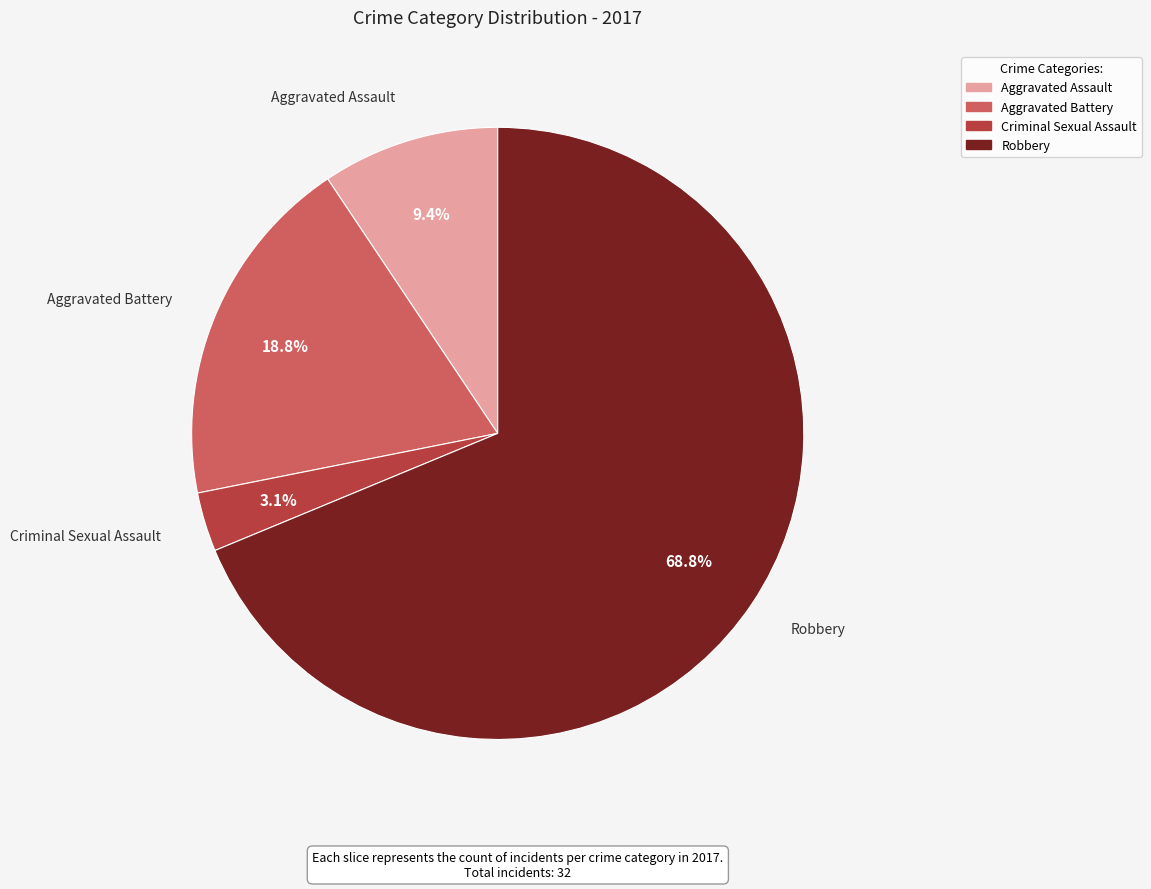

The Aggravated Battery slice represents 19% of the pie. True or false?

True